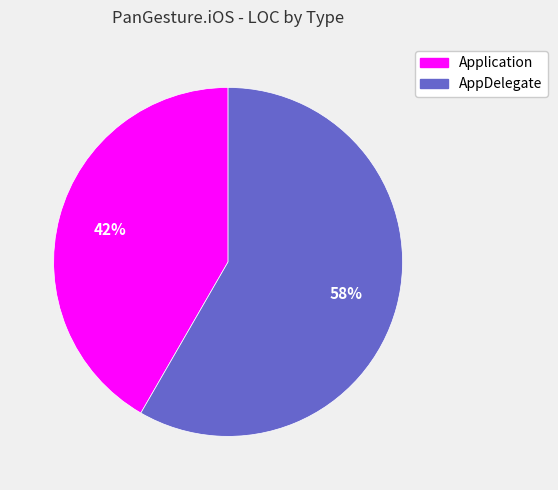

Is AppDelegate the majority of the pie?

Yes